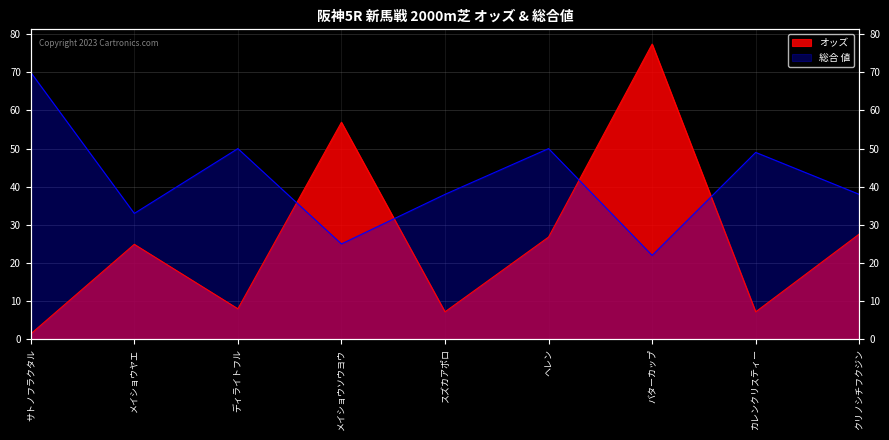

Which has a higher value, ヘレン or スズカアポロ?

ヘレン